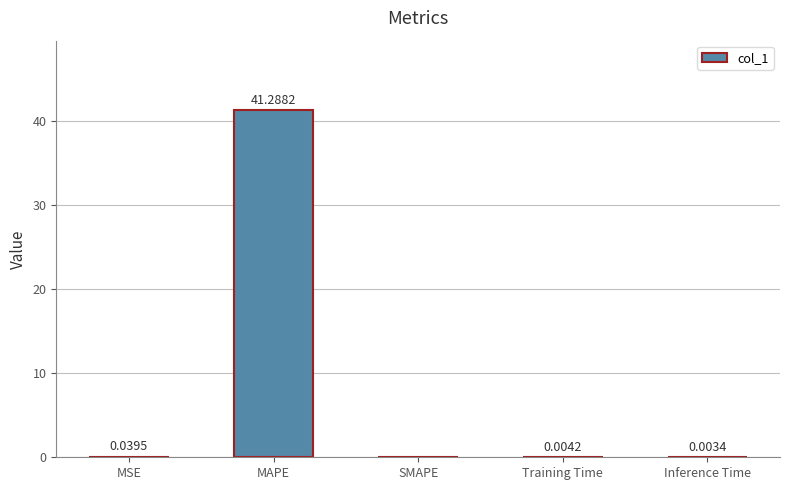

What is the sum of all values?

41.3